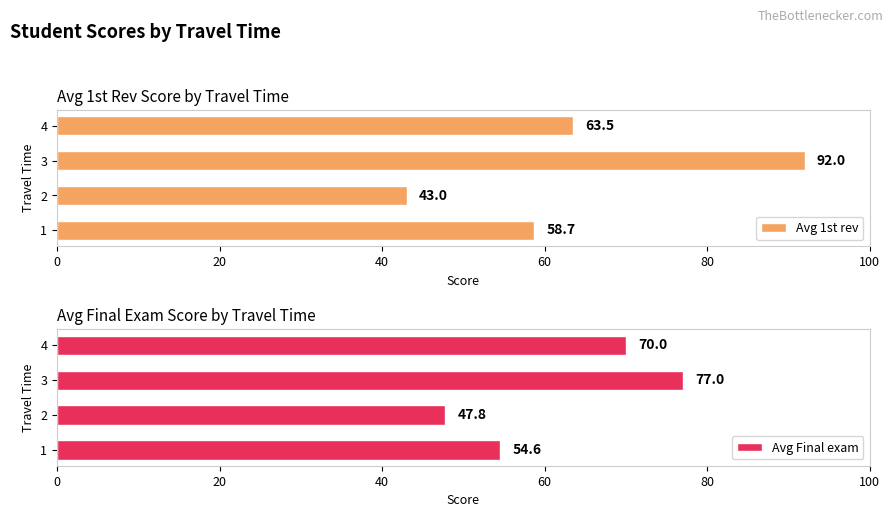

True or false: Avg 1st rev has a value of 14.2 at 2.

False